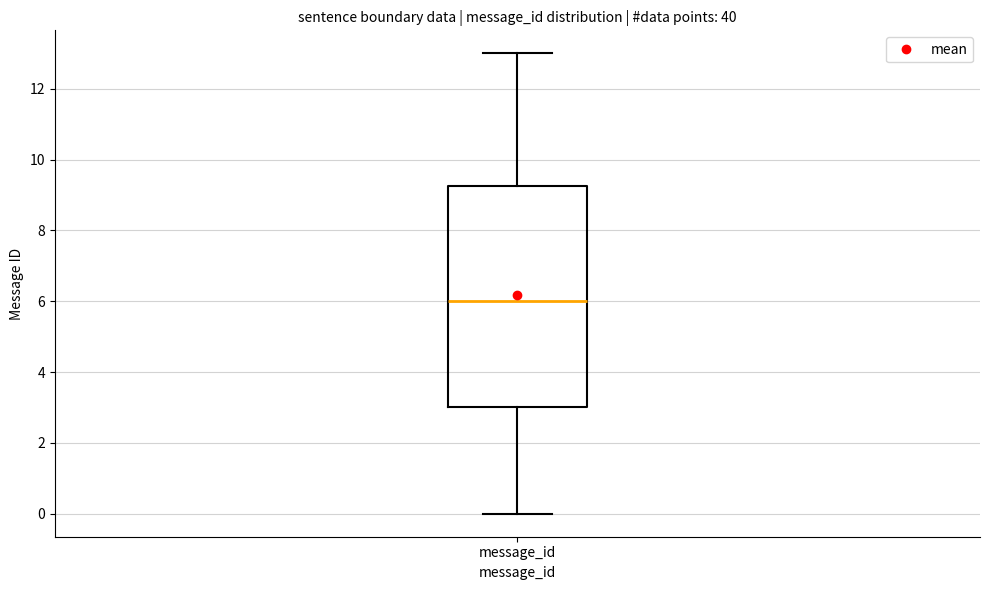

Transcribe this box plot: give where the median line is, the range the box spans, and where the two whiskers end, as read against the y-axis. The values are not printed on the chart, so give them approximately, as read against the axis.

median 6.0, box 3.0 to 9.2, whiskers 0.0 to 13.0